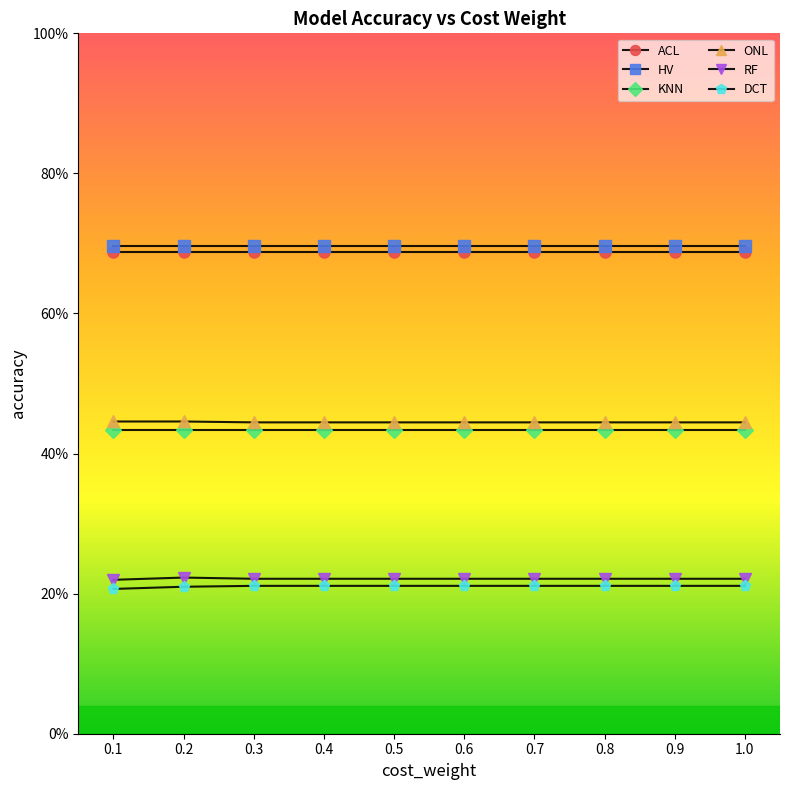

What are all the series names shown in the legend?

ACL, HV, KNN, ONL, RF, DCT